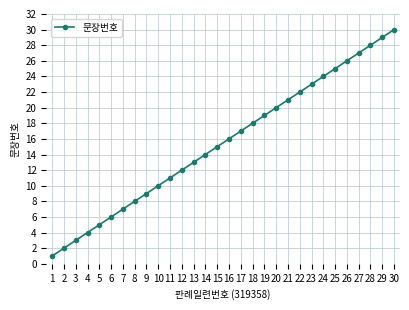

What is the sum of all values?

465